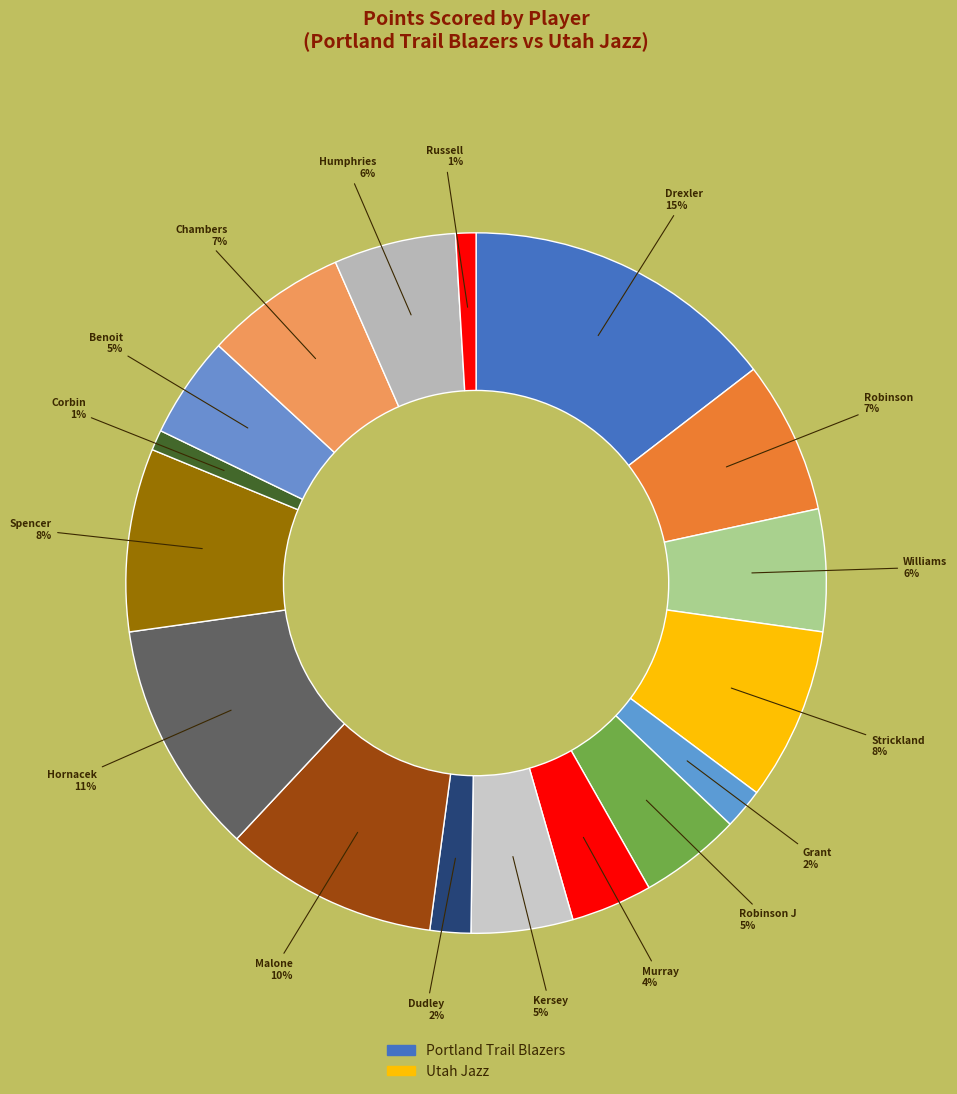

How many segments does this pie chart have?

17